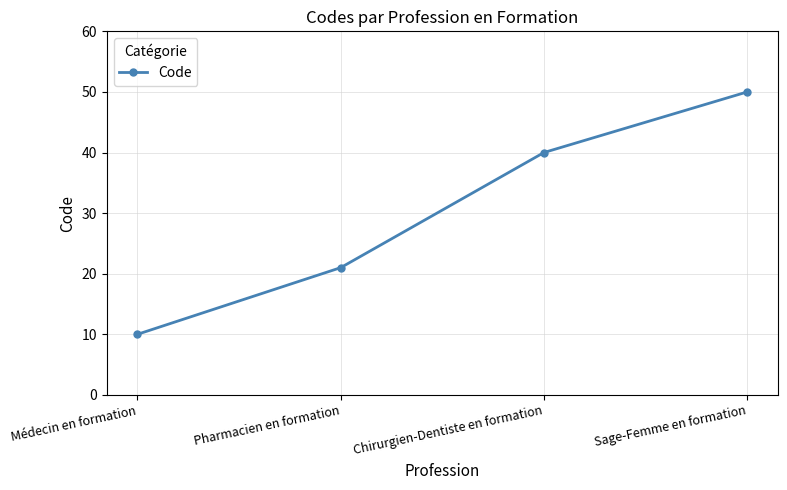

What is the ratio of the value at Pharmacien en formation to the value at Sage-Femme en formation?

0.4